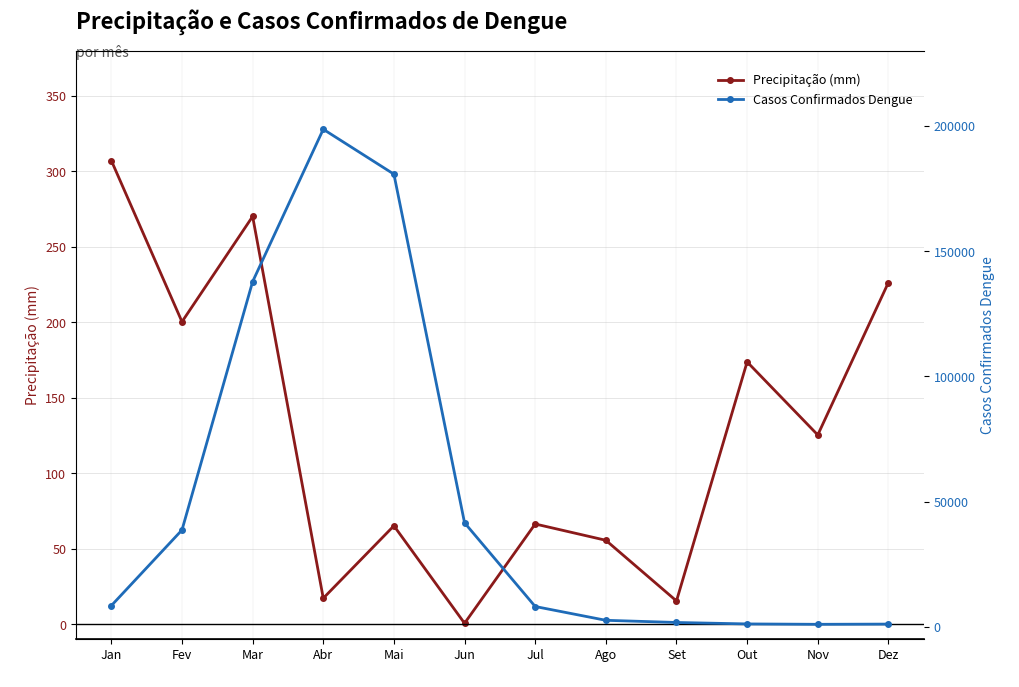

At Dez, list the series in order from largest to smallest.

Casos Confirmados Dengue, Precipitação (mm)